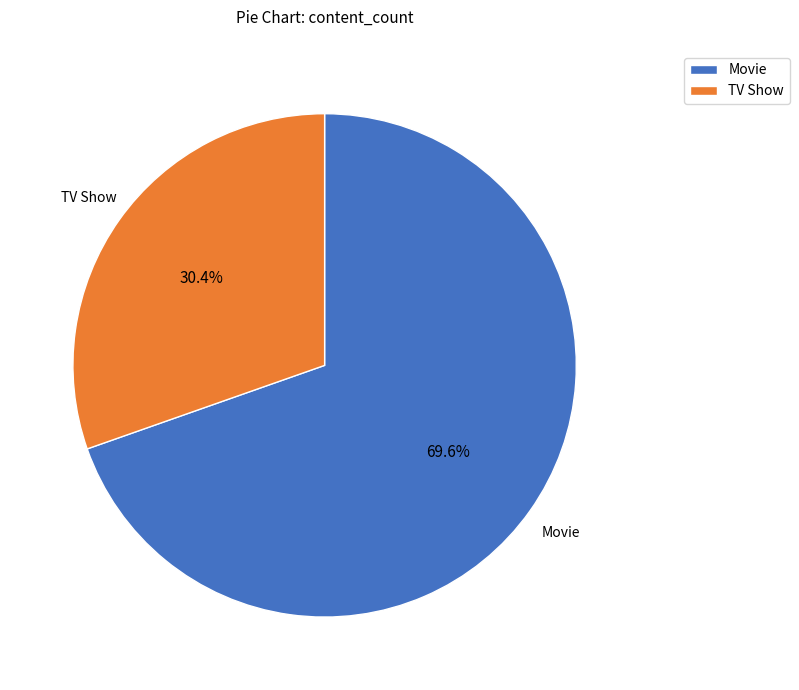

Count the number of slices in the pie.

2